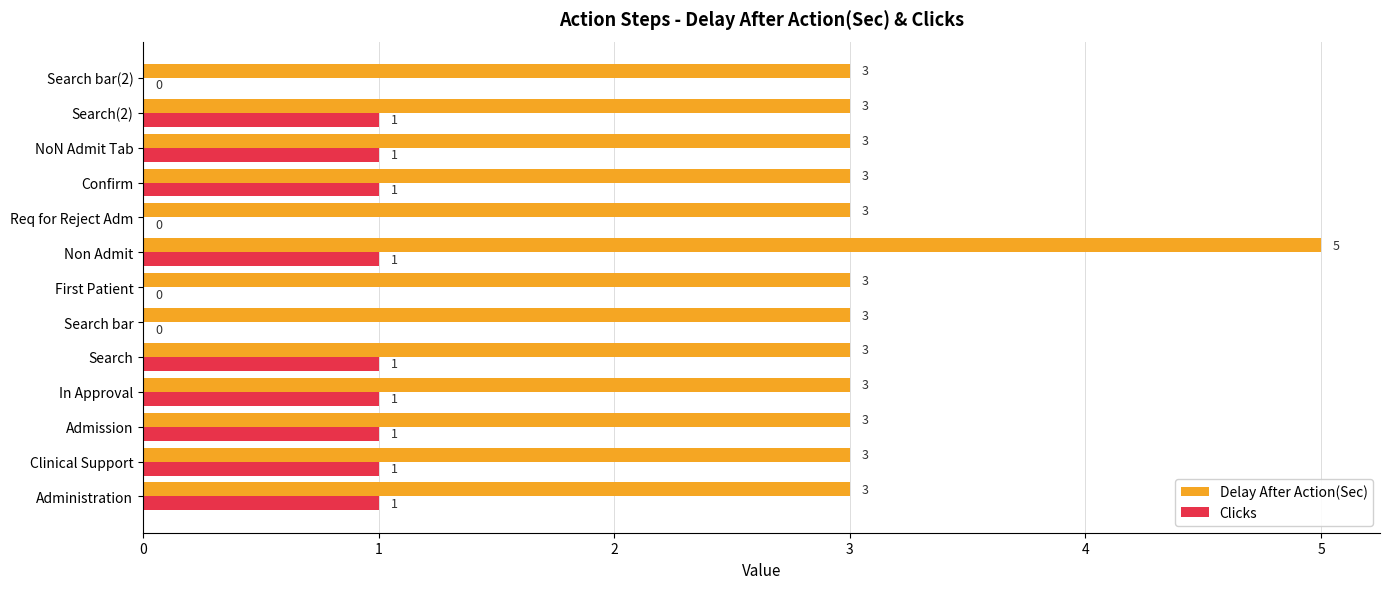

At which category is the sum across all series the highest?

Non Admit